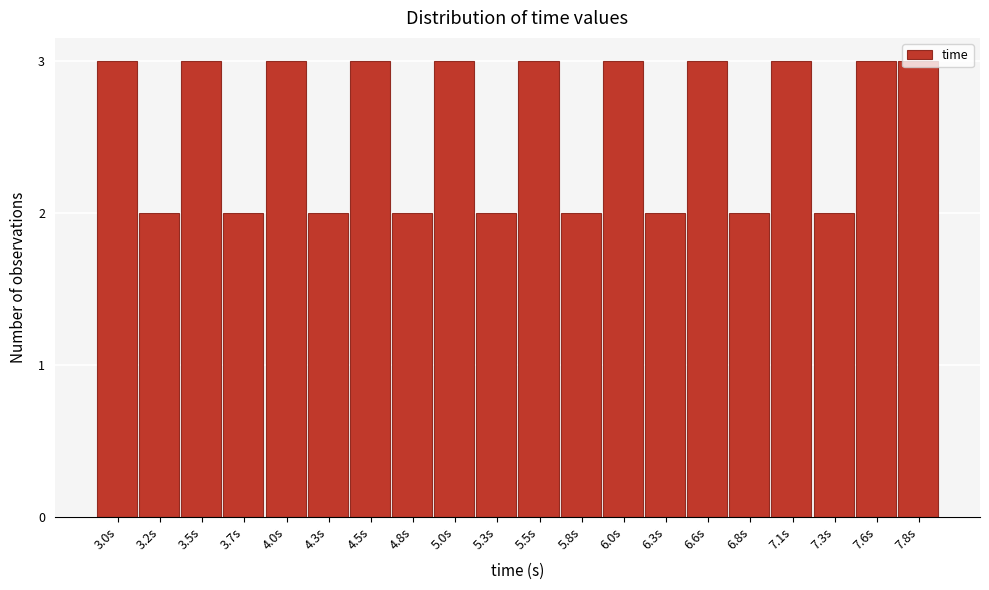

What is the greatest value displayed?

3